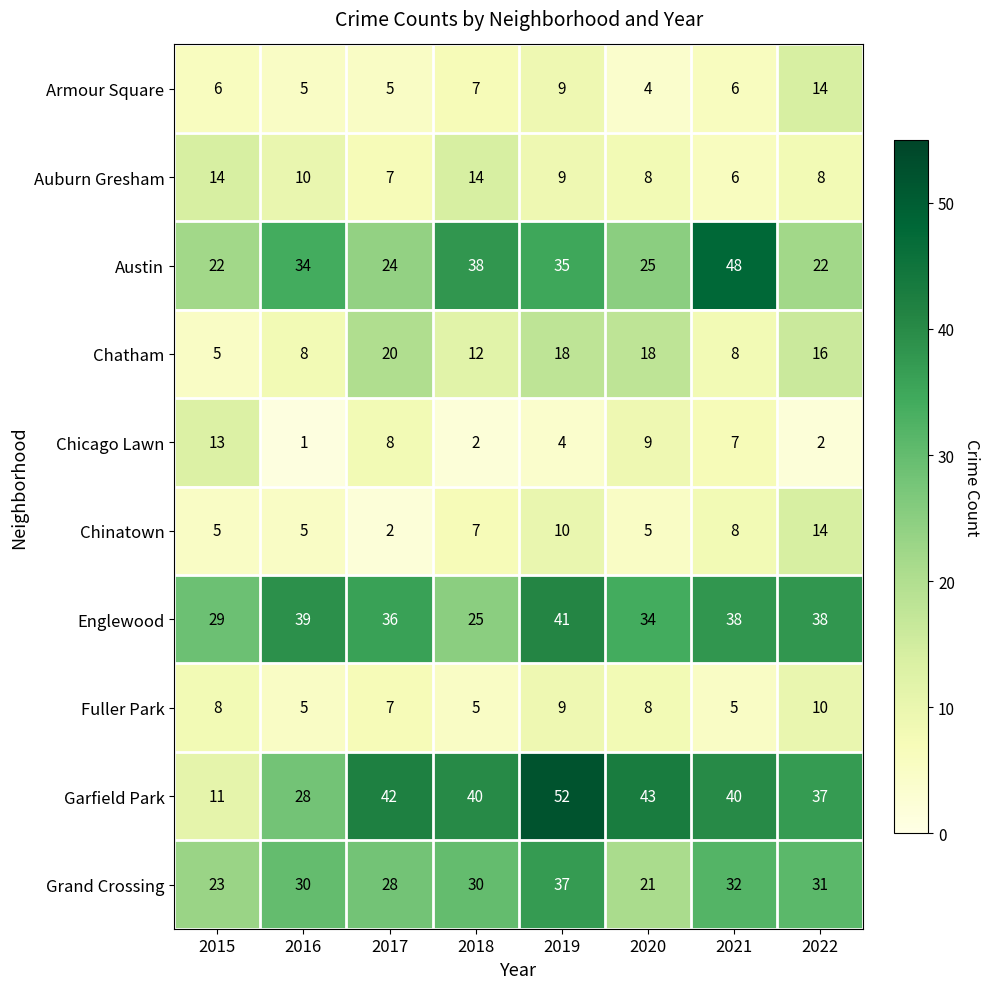

What is the sum of the Fuller Park values at 2022 and 2015?

18